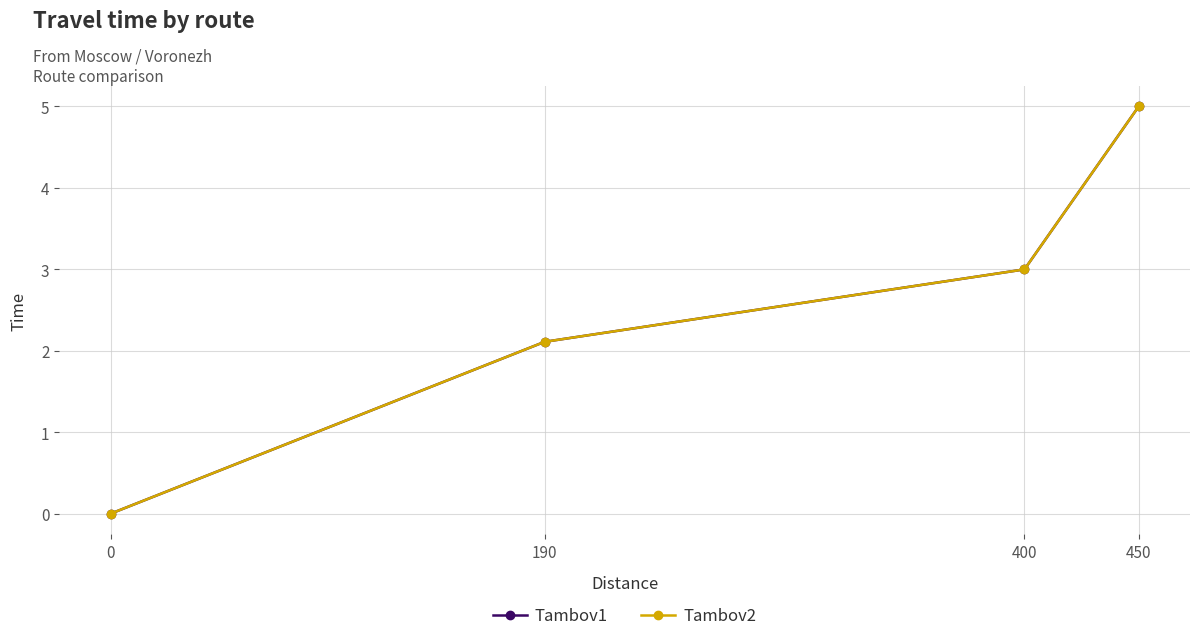

Does the chart have visible grid lines?

Yes